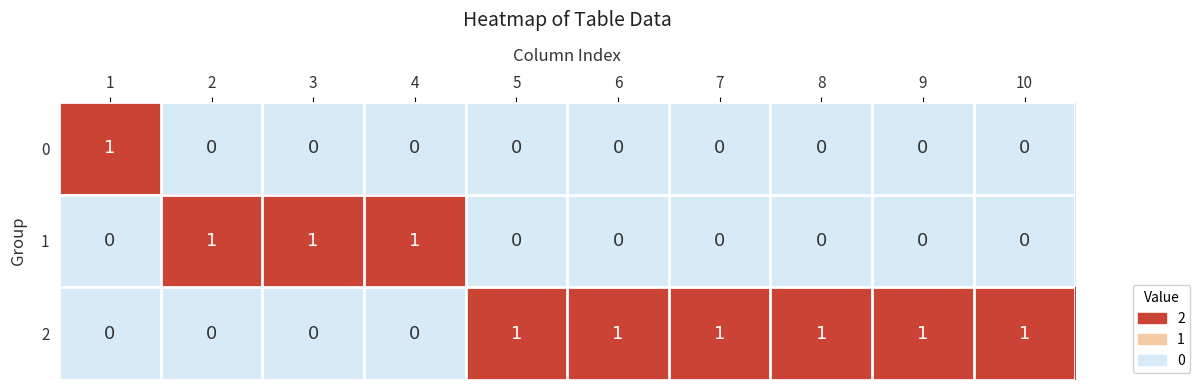

What is the sum of all 2 values?

6